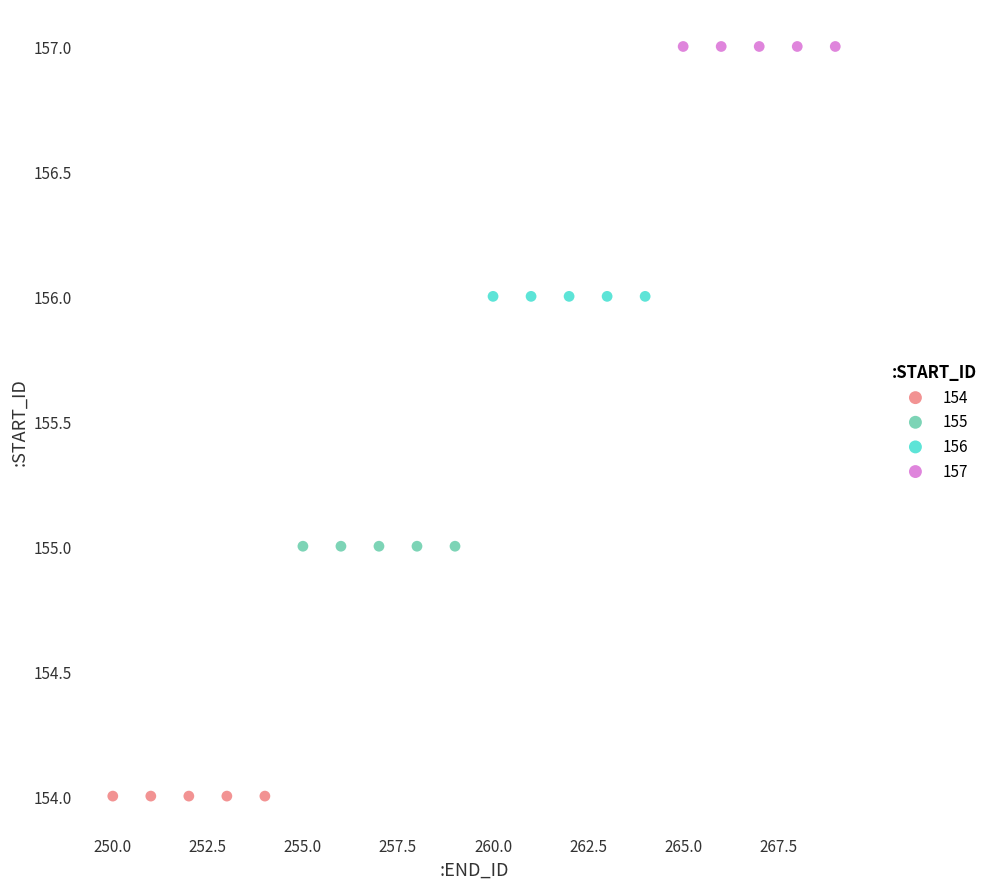

What are all the series names shown in the legend?

154, 155, 156, 157